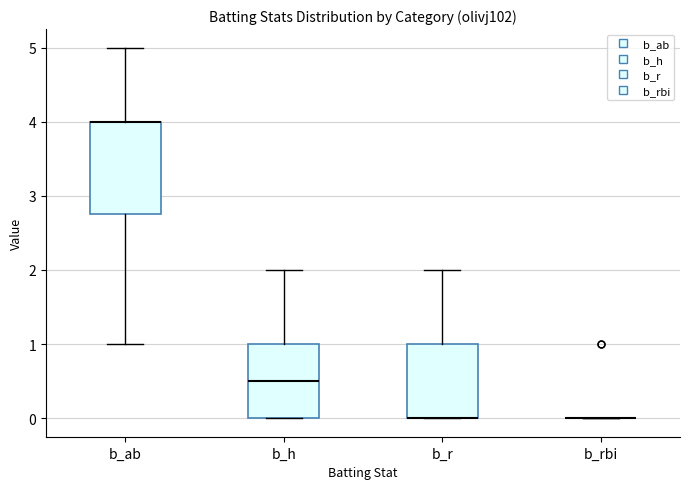

Where does the upper whisker of the box for b_ab end on the y-axis? The values are not printed on the chart, so give them approximately, as read against the axis.

5.0